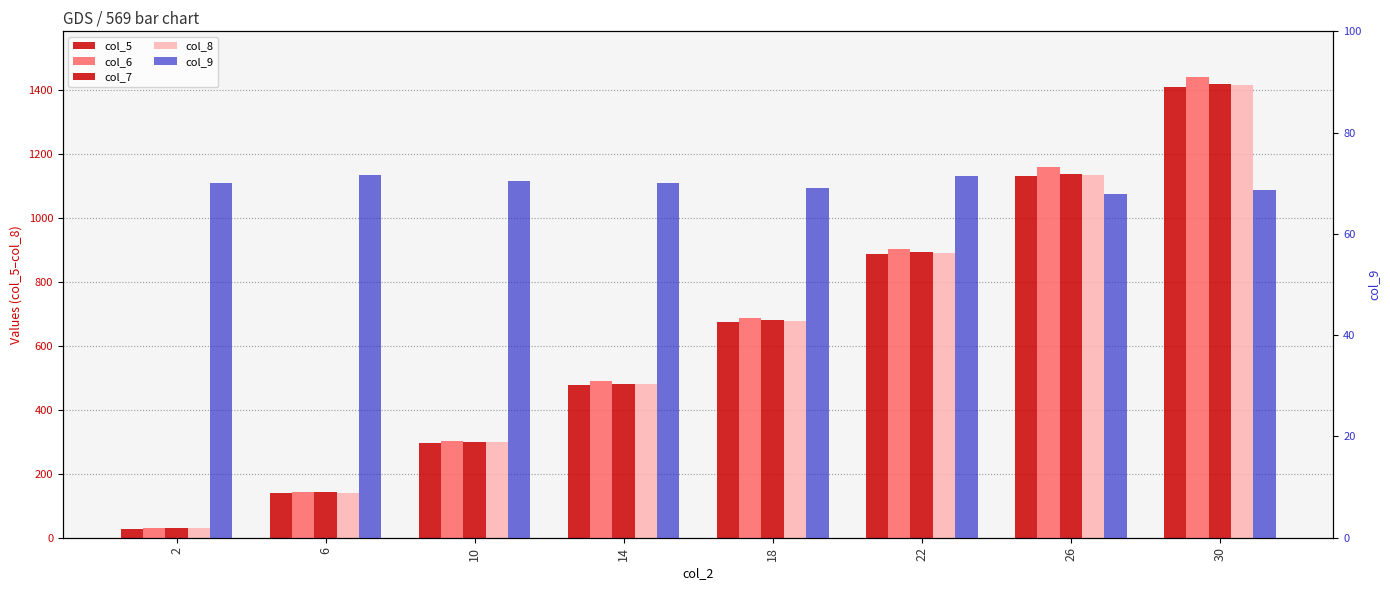

Reading left to right, transcribe all the data shown in this chart.

col_5: 28.3	139.2	295.7	477.2	675.8	887.7	1131.6	1409.4
col_6: 31.2	144.2	303.4	488.6	685.8	902.7	1158.9	1439.7
col_7: 29.7	141.6	298.8	481.4	679.5	892.4	1137.2	1419.3
col_8: 29.7	141.4	298.8	481.2	679.1	891.6	1135.1	1415.5
col_9: 70.0	71.7	70.4	70.1	69.1	71.4	67.8	68.6